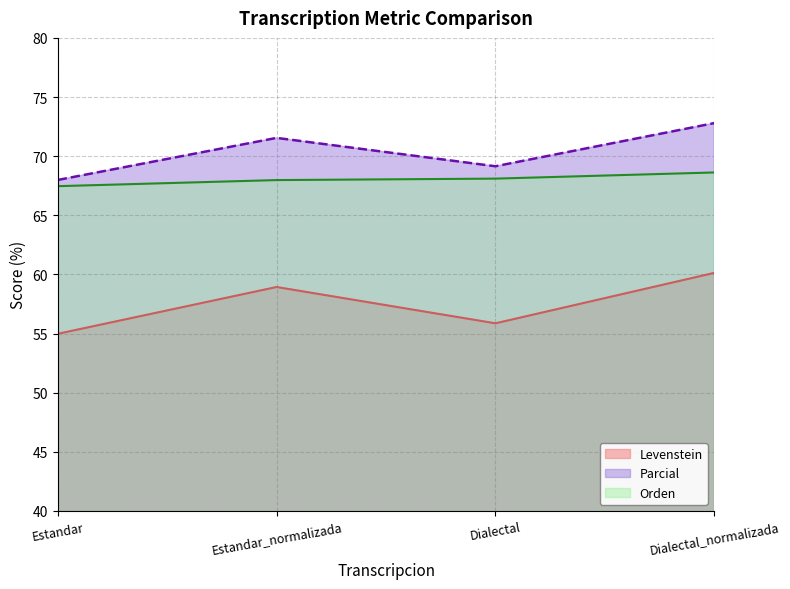

Which category has the lowest value across all series?

Estandar